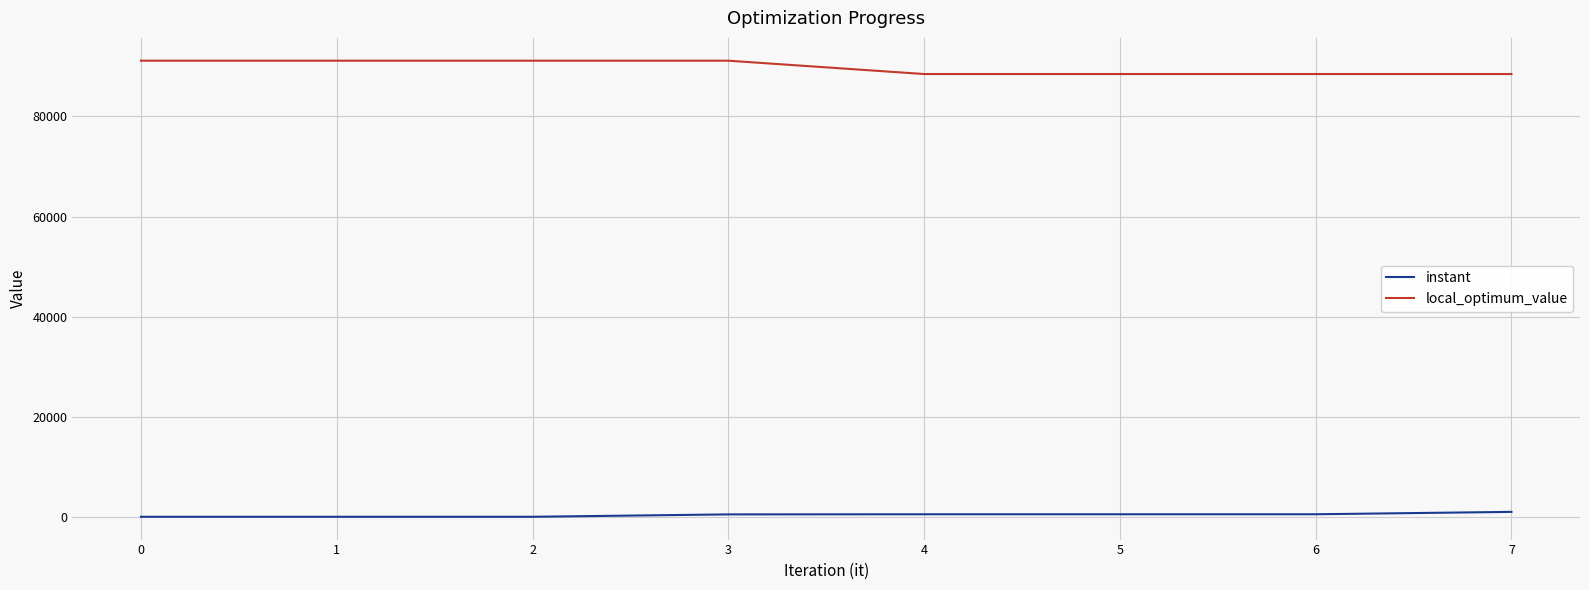

Rank the series at 3 from highest to lowest value.

local_optimum_value, instant